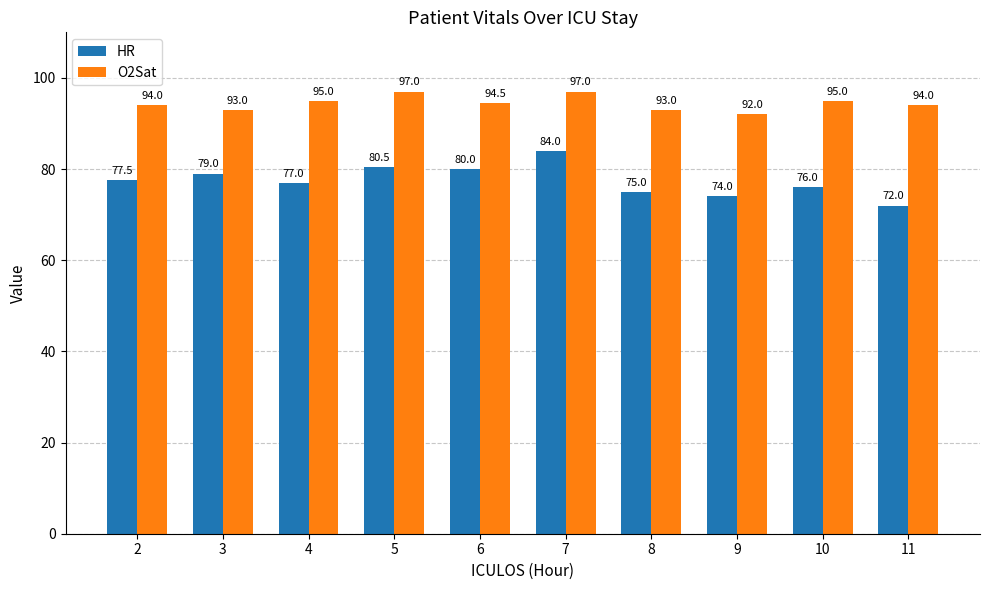

List the labels in order of HR value, smallest first.

11, 9, 8, 10, 4, 2, 3, 6, 5, 7